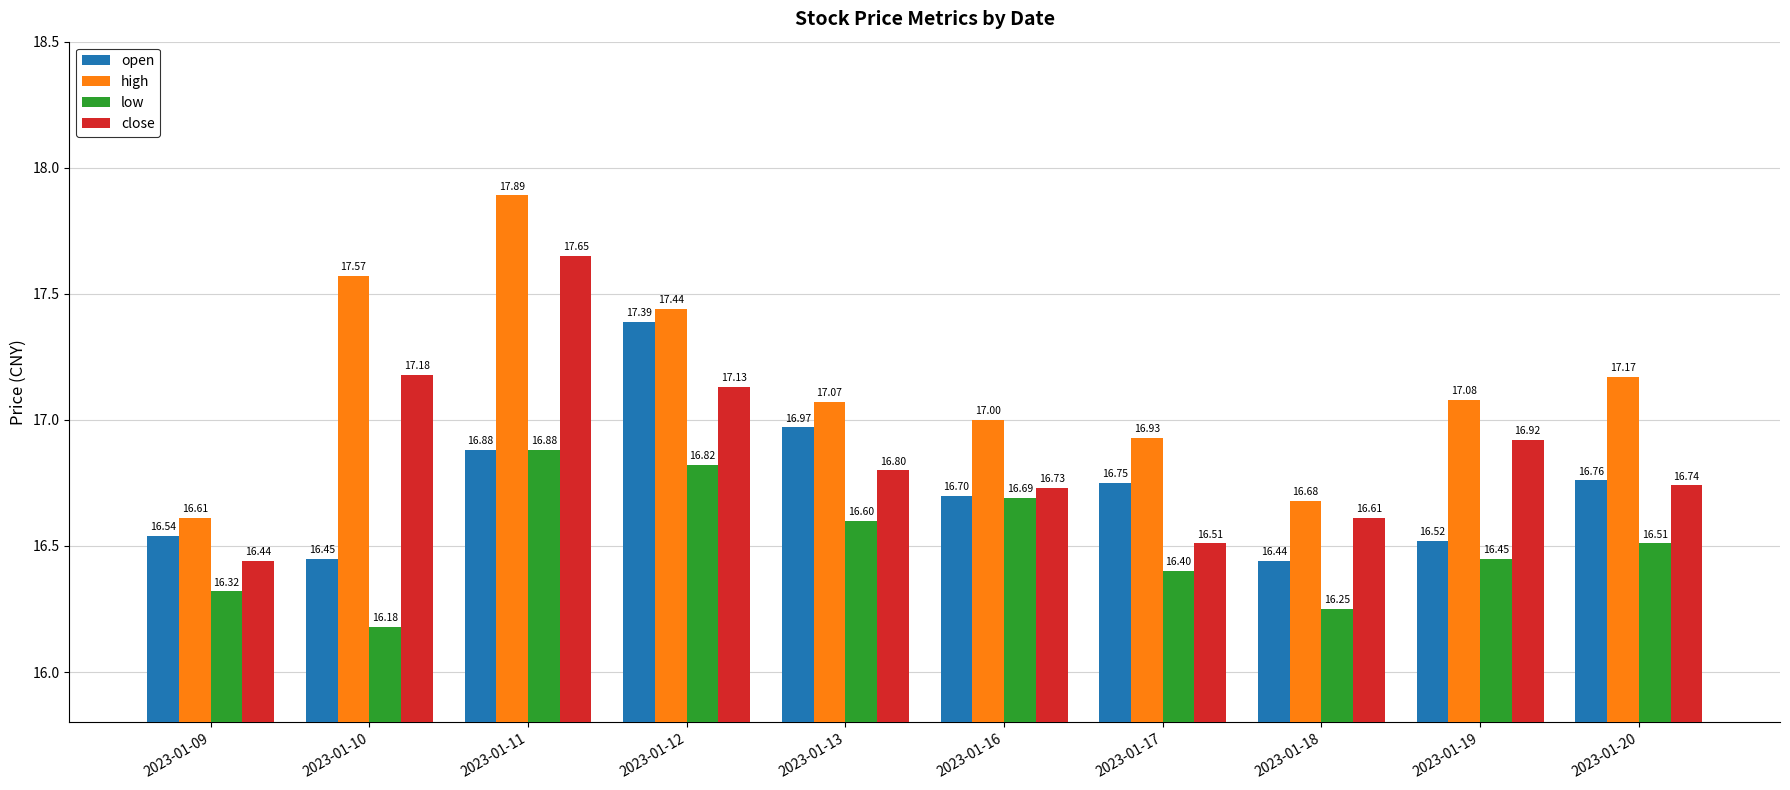

At 2023-01-17, list the series in order from largest to smallest.

high, open, close, low